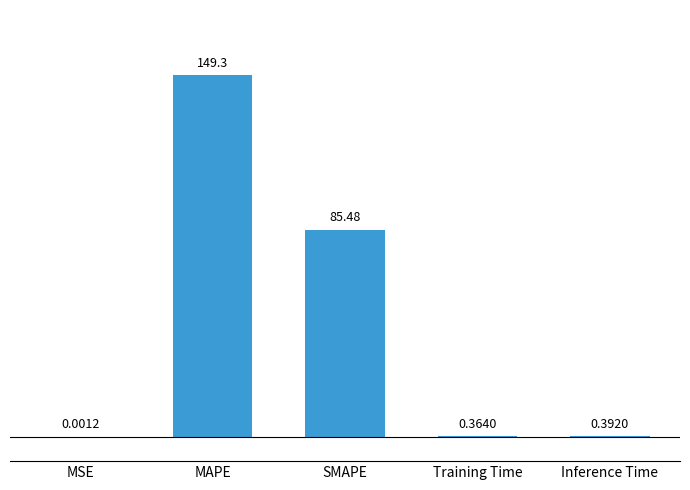

What is the sum of all values?

235.5